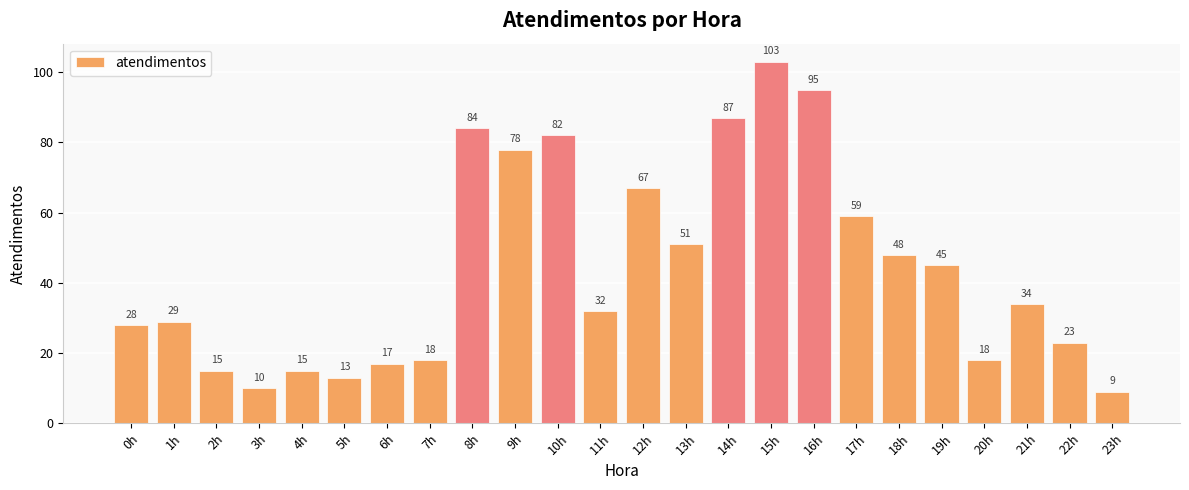

How many categories are shown in the chart?

24